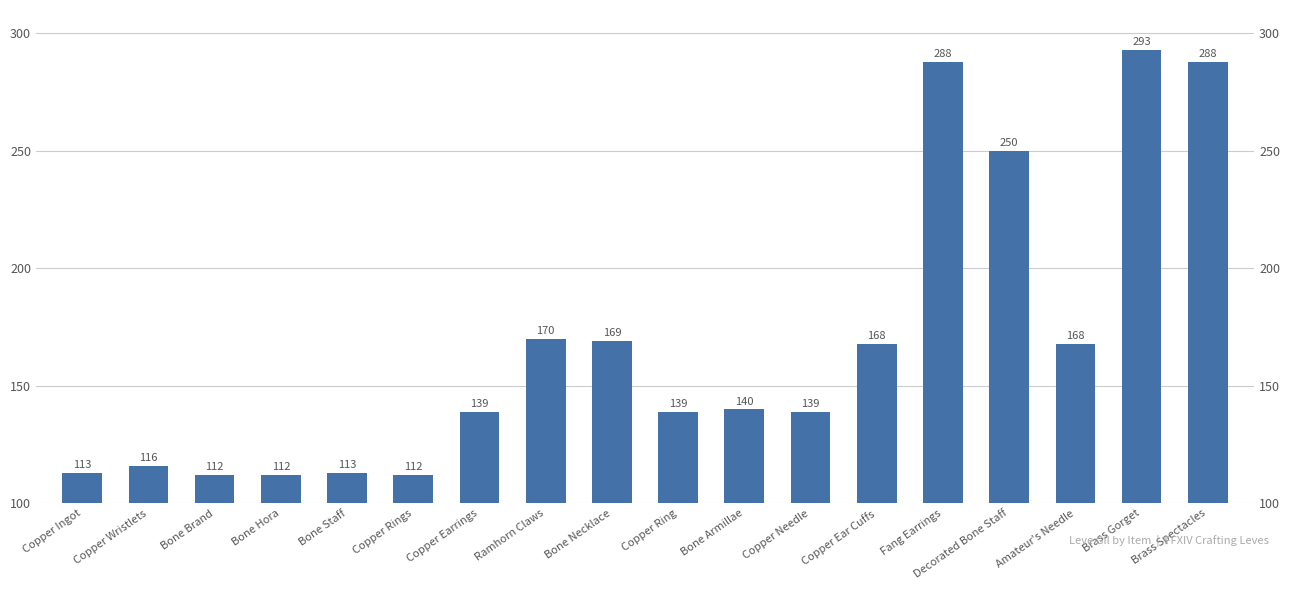

Where does the data first go above 140?

Ramhorn Claws